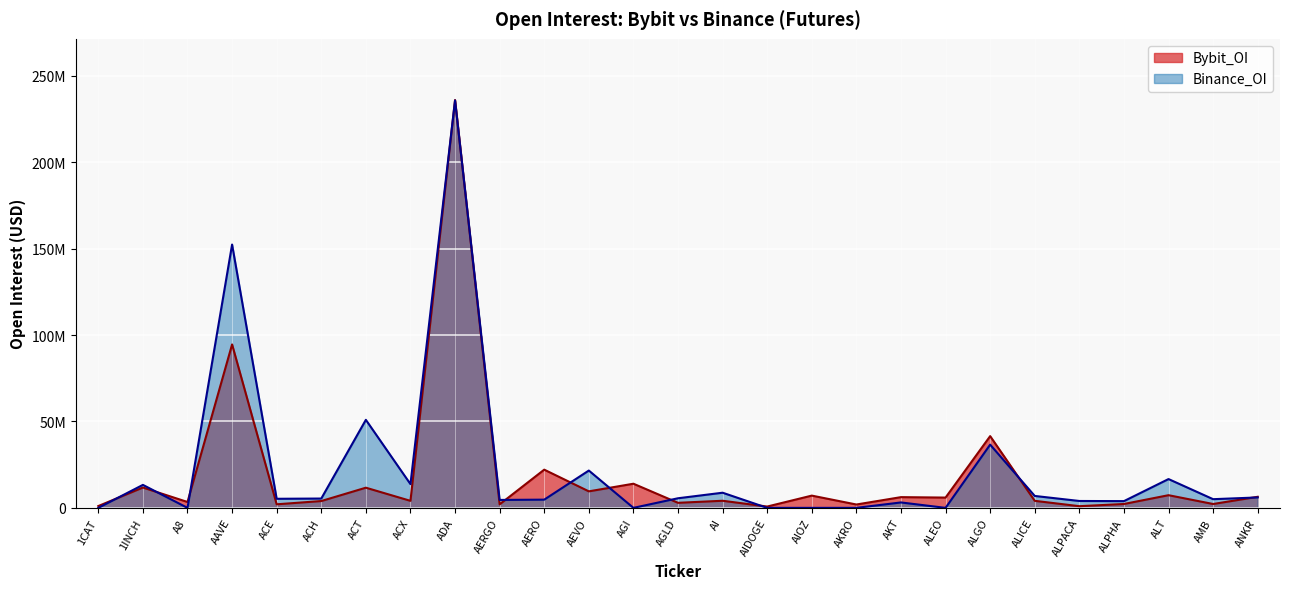

Rank the categories by Binance_OI value from highest to lowest.

ADA, AAVE, ACT, ALGO, AEVO, ALT, ACX, 1INCH, AI, ALICE, ANKR, AGLD, ACH, ACE, AMB, AERO, AERGO, ALPACA, ALPHA, AKT, 1CAT, A8, AGI, AIDOGE, AIOZ, AKRO, ALEO